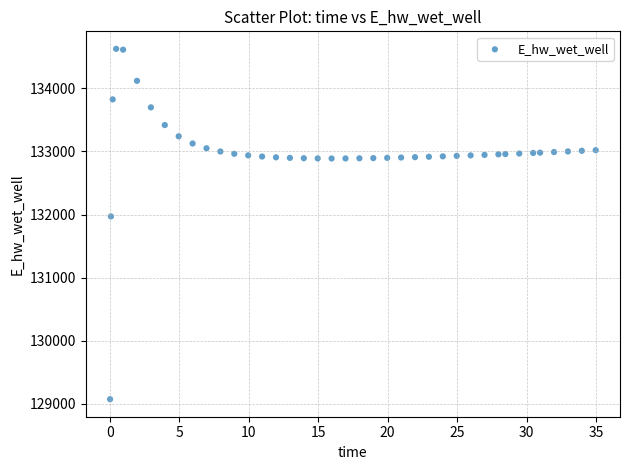

What is the range of X values (max minus min)?

34.9